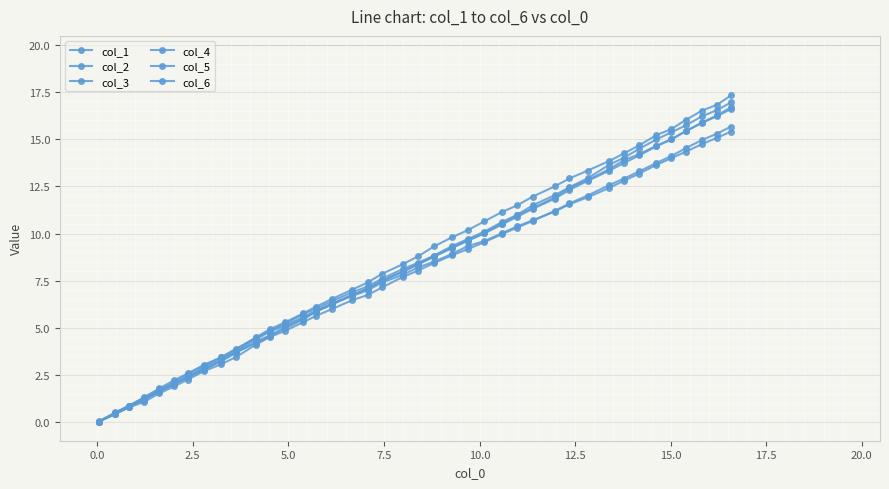

At how many categories does at least one series exceed 1?

37